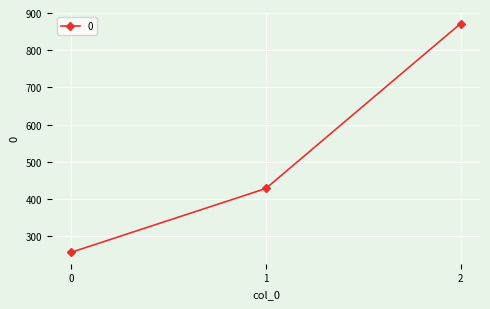

The chart shows a value of 173.2 at 0. True or false?

False